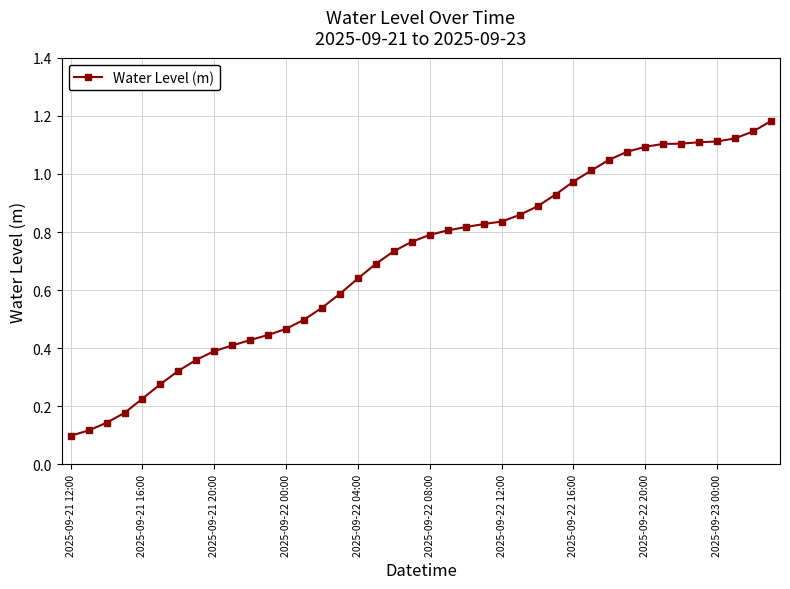

How many distinct data groups are displayed?

1